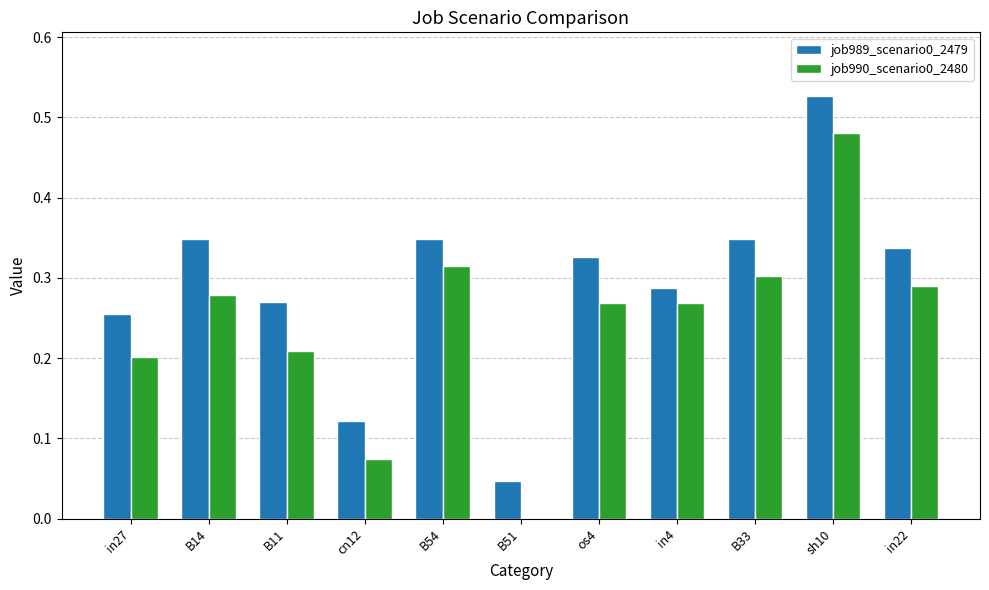

At which category is the sum across all series the highest?

sh10